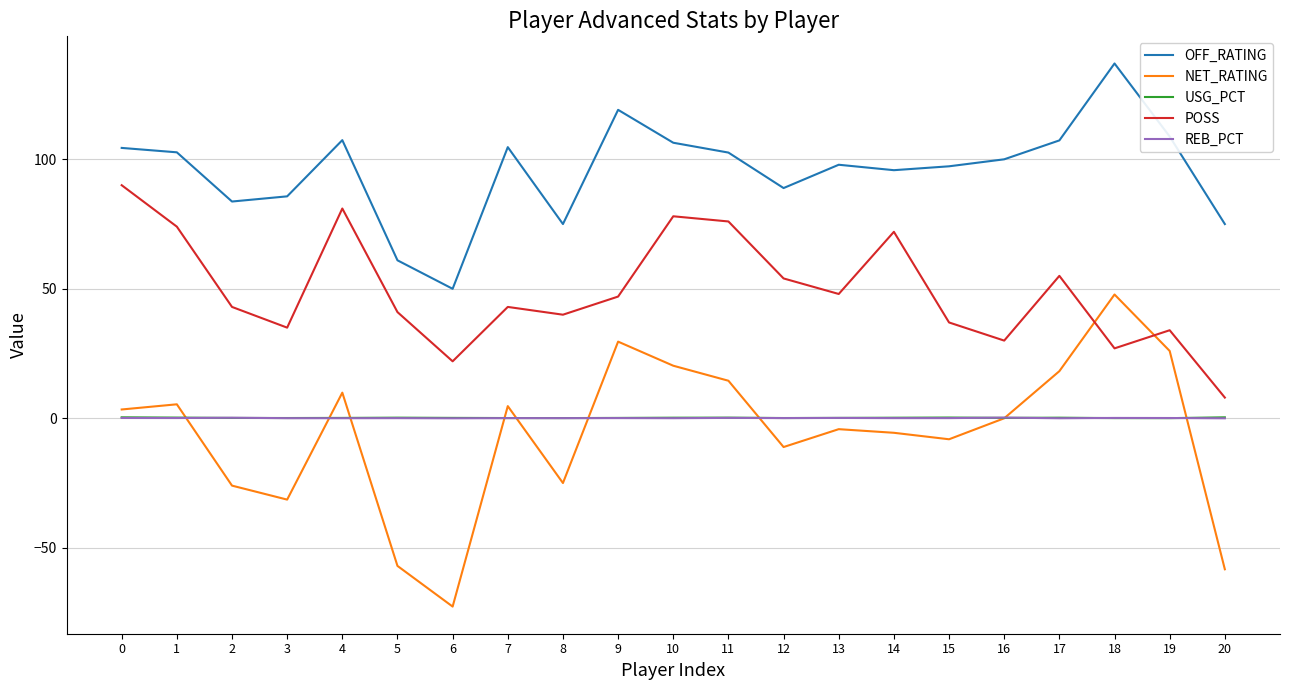

At which label does OFF_RATING reach its minimum?

6